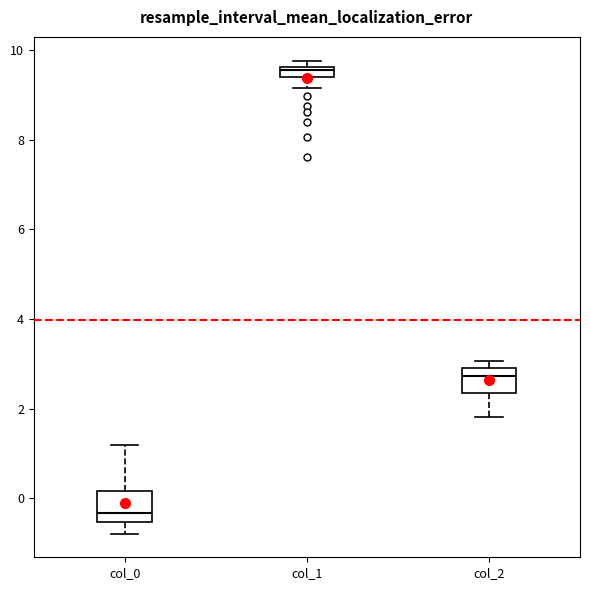

Which box has the lowest median line?

col_0